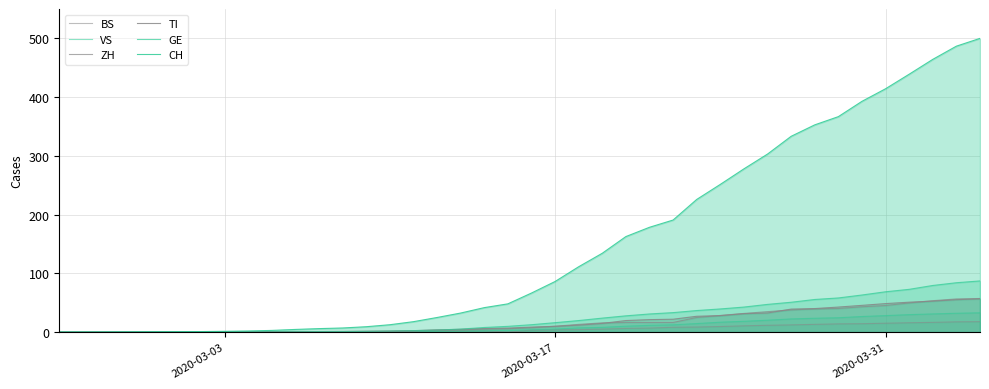

What is the sum of all TI values?

690.0